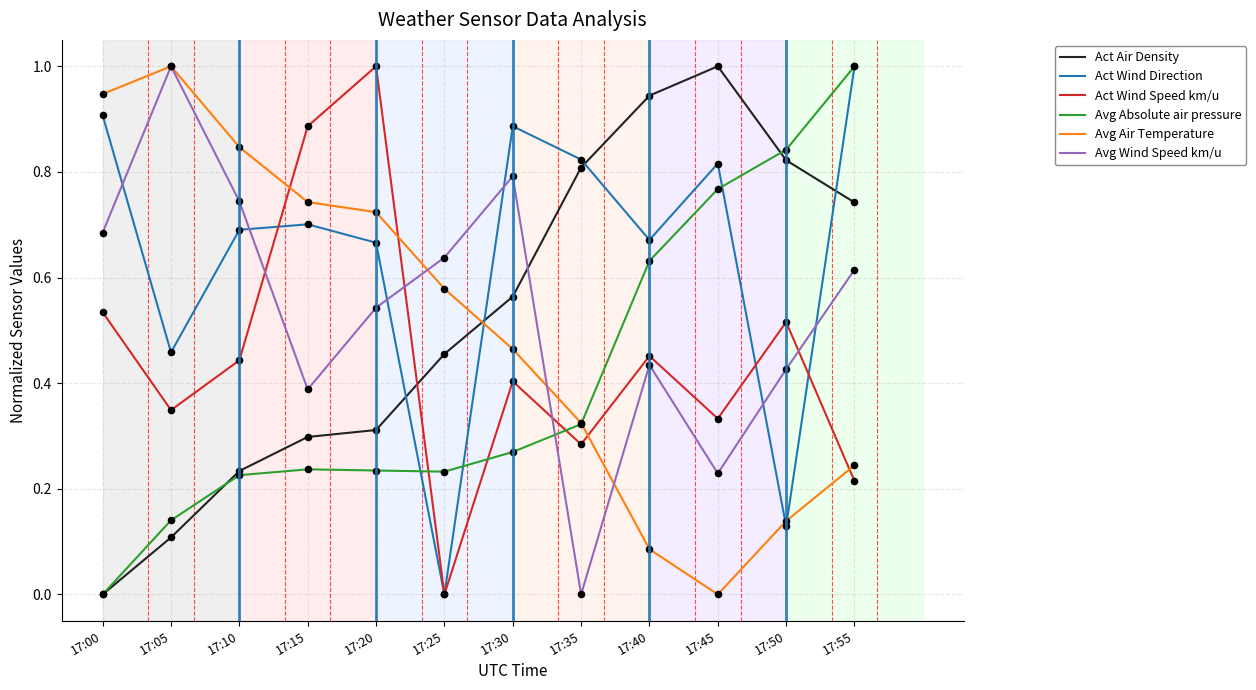

At how many categories does at least one series exceed 0?

12